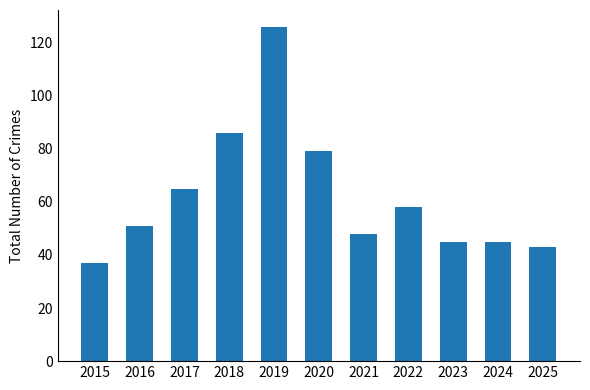

What is the value of the 10th bar from the left?

45